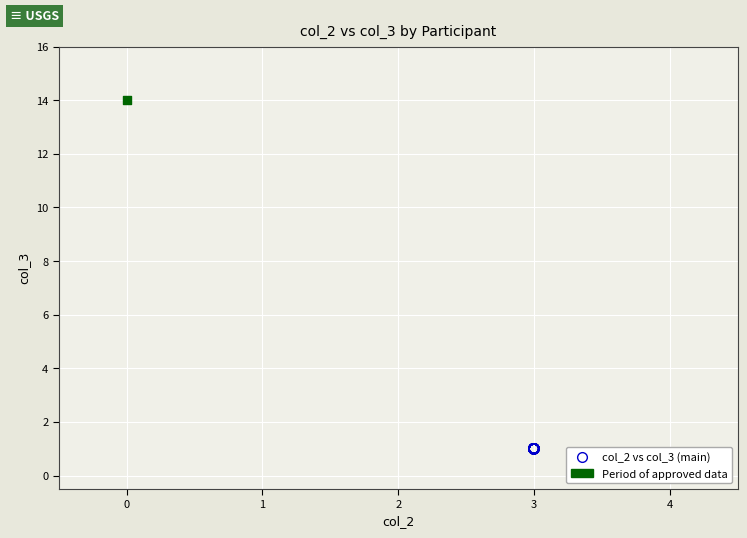

Which series reaches the minimum Y coordinate?

col_2 vs col_3 (main)